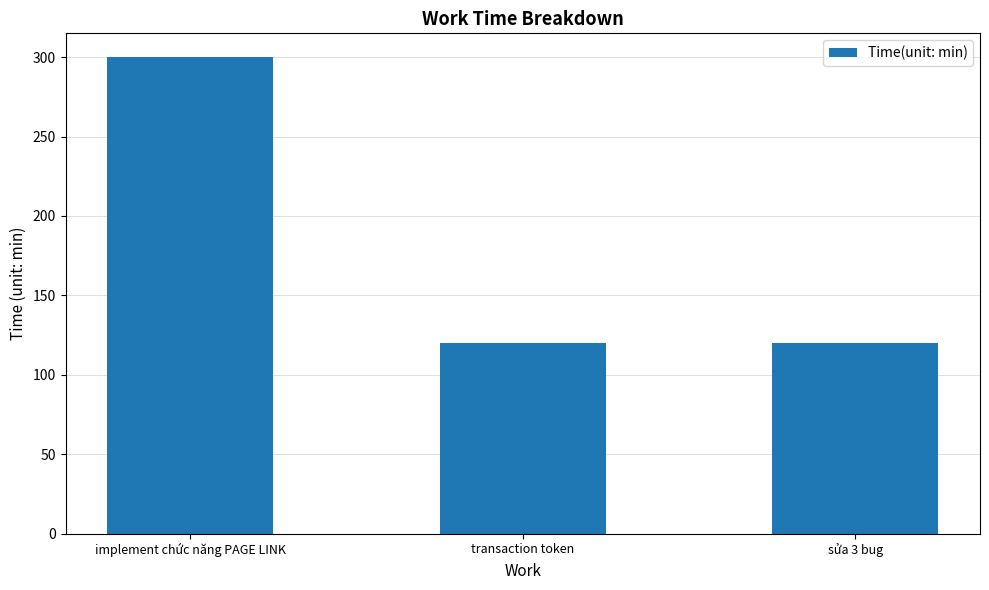

Does the chart contain any negative values?

No